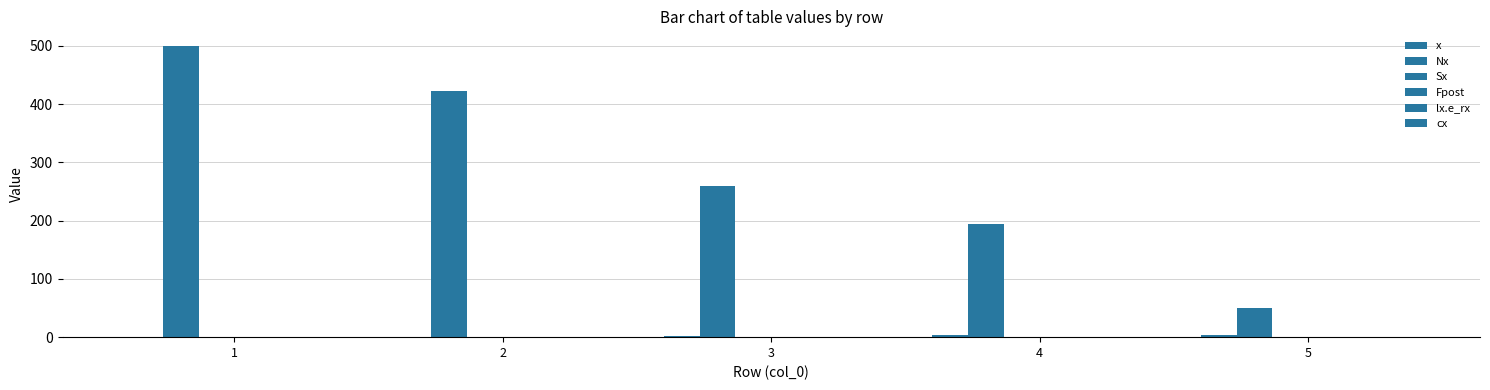

Are the bars horizontal?

No